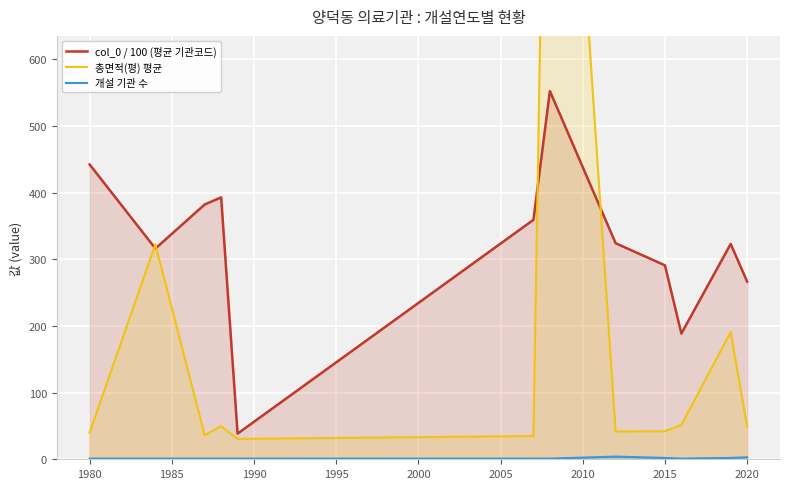

How many values in the col_0 / 100 (평균 기관코드) series exceed 324?

6